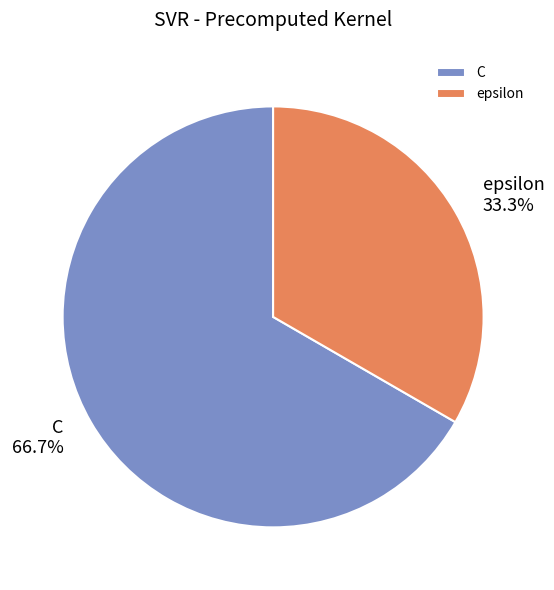

To the nearest percent, what percentage of the pie is epsilon?

33%